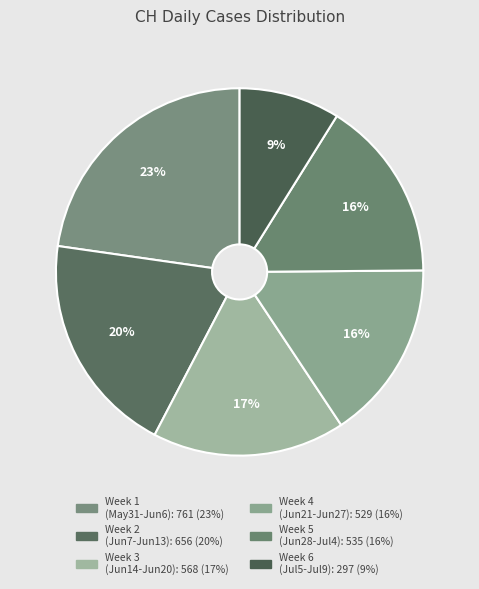

How many segments does this pie chart have?

6